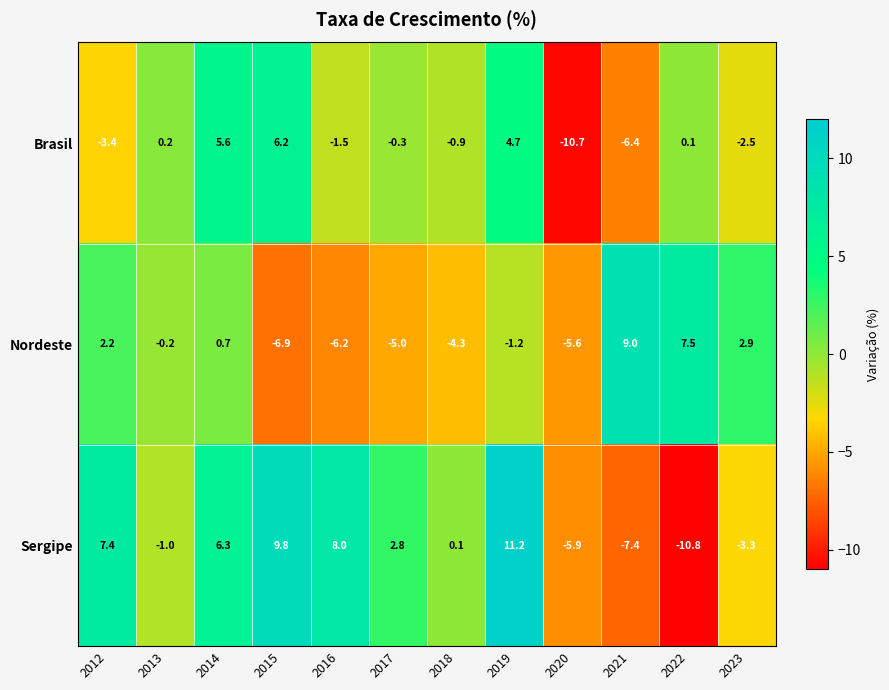

Read the Nordeste value at 2016.

-6.2